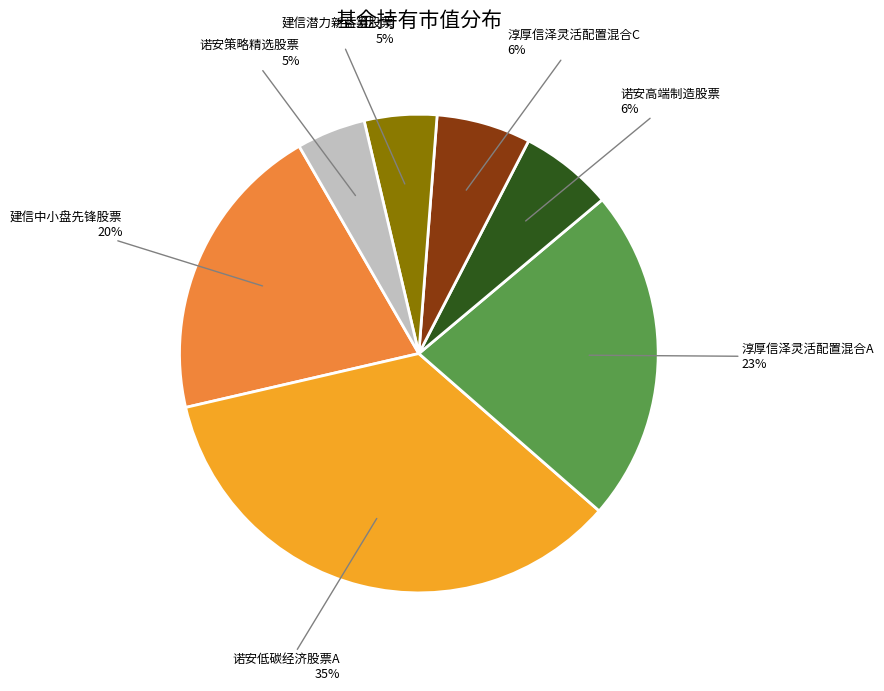

Is there a majority slice in this chart?

No